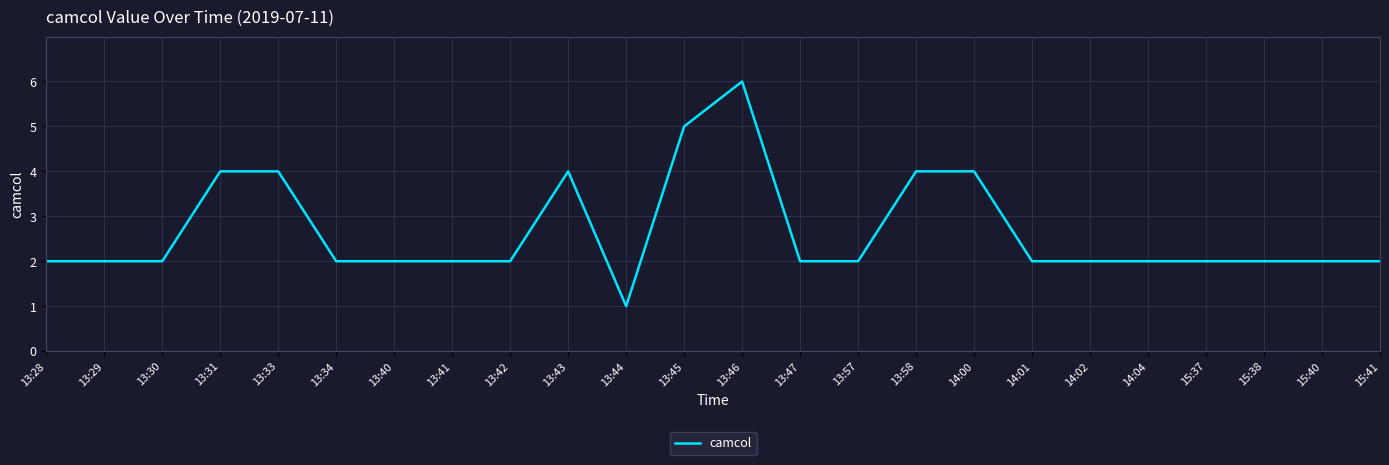

How many values are between 2 and 4?

21